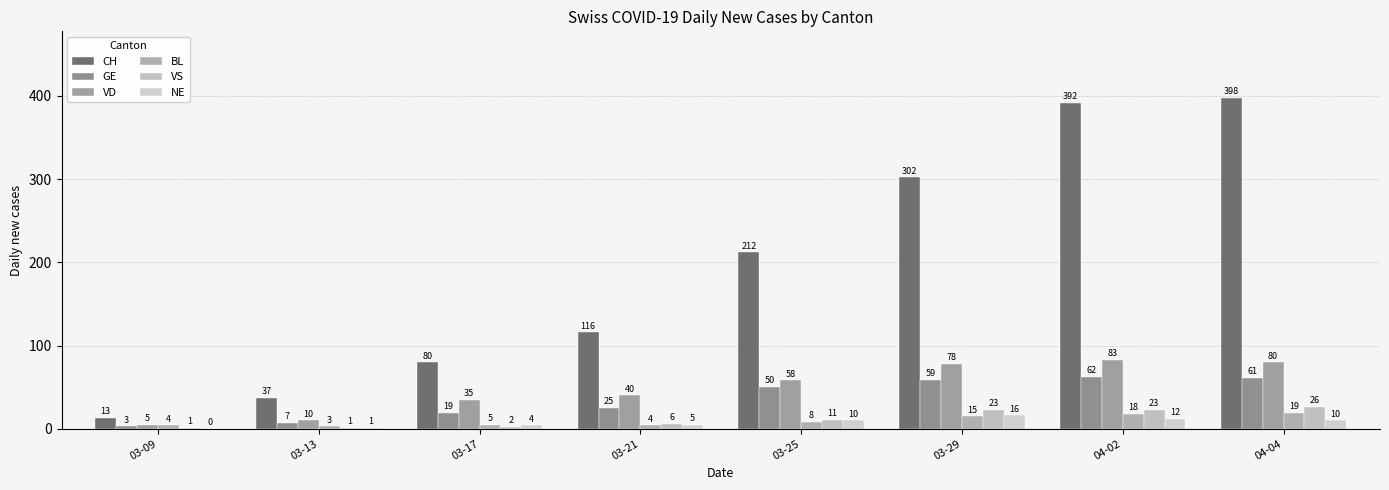

Reading right to left, what are all the values shown in this chart?

CH: 398	392	302	212	116	80	37	13
GE: 61	62	59	50	25	19	7	3
VD: 80	83	78	58	40	35	10	5
BL: 19	18	15	8	4	5	3	4
VS: 26	23	23	11	6	2	1	1
NE: 10	12	16	10	5	4	1	0